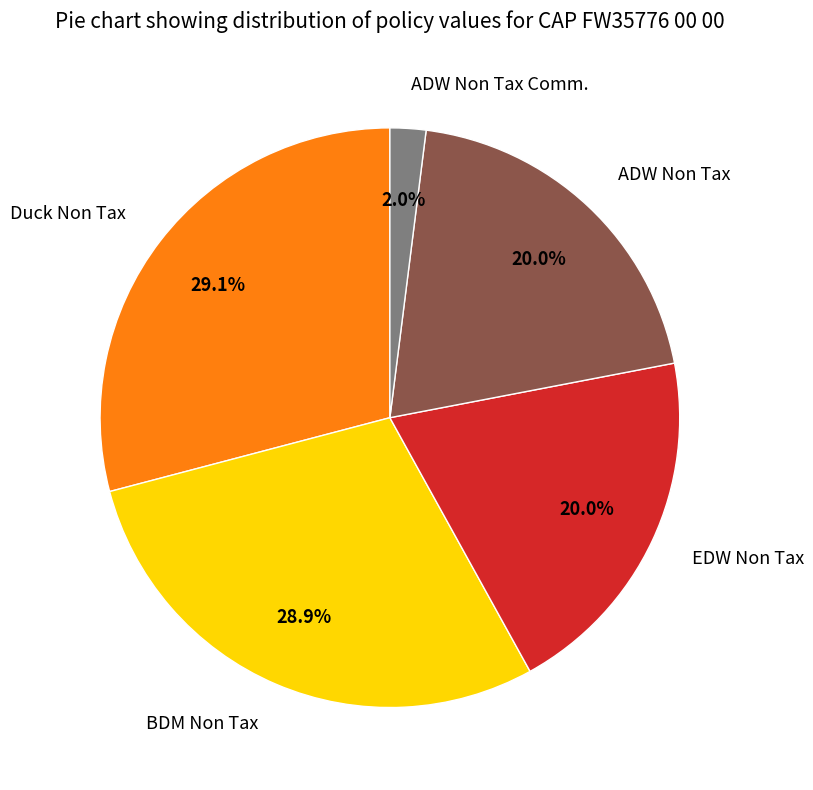

What is the ratio of the value at Duck Non Tax to the value at ADW Non Tax?

1.5